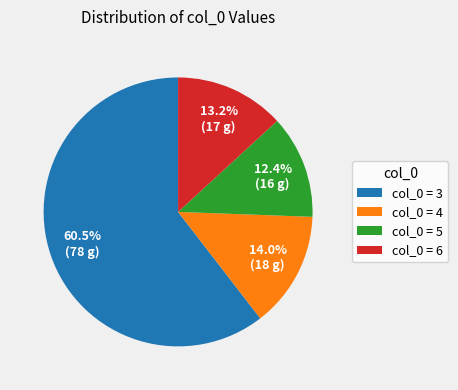

What percentage do col_0 = 5 and col_0 = 4 together represent?

26.4%